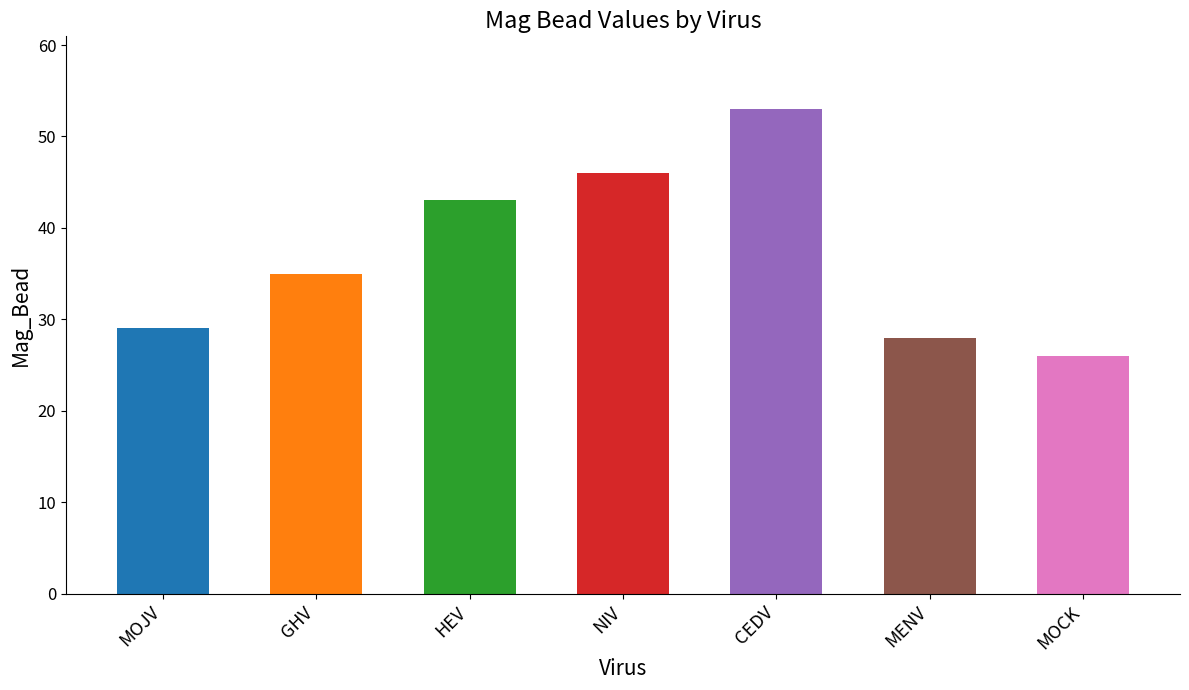

What is the minimum value shown in the chart?

26